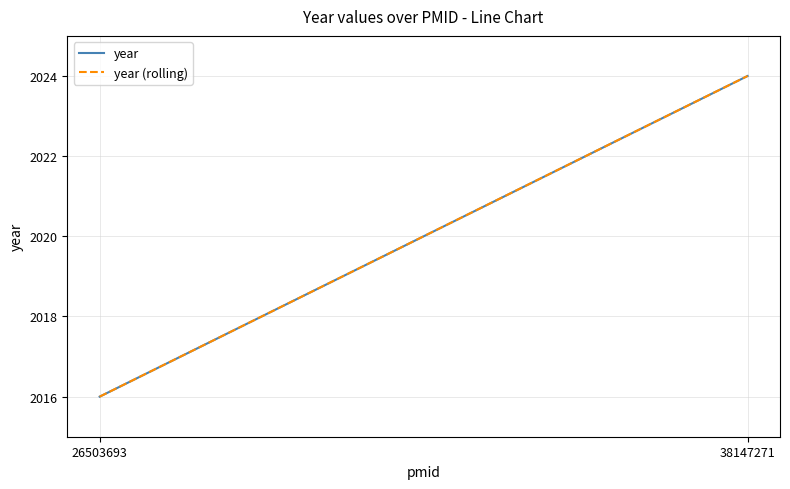

Which has a higher value, 38147271 or 26503693?

38147271